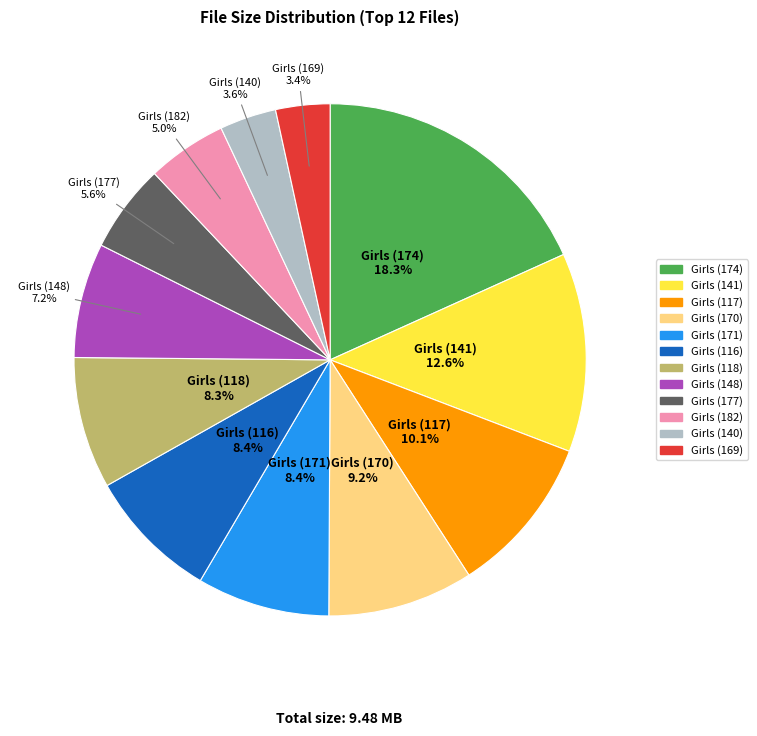

Approximately how many times larger is the value at Girls (148) compared to Girls (170)?

0.8